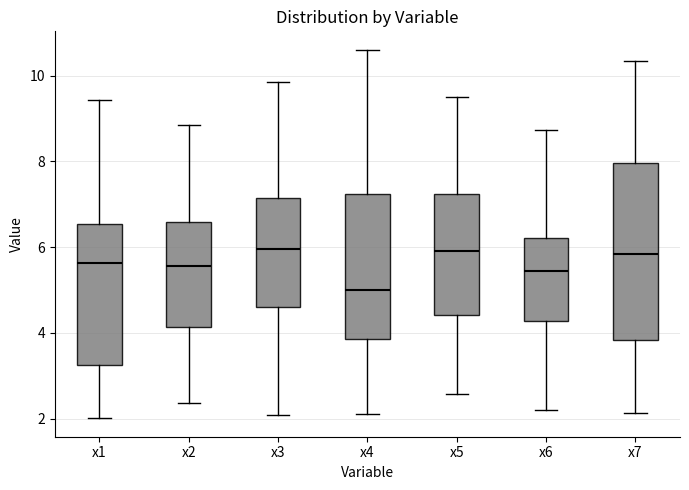

Reading left to right, transcribe this box plot: for each box, give where its median line is, the range the box spans, and where its two whiskers end, as read against the y-axis. The values are not printed on the chart, so give them approximately, as read against the axis.

x1: median 5.6, box 3.2 to 6.6, whiskers 2.0 to 9.4
x2: median 5.6, box 4.2 to 6.6, whiskers 2.4 to 8.8
x3: median 6.0, box 4.6 to 7.2, whiskers 2.0 to 9.8
x4: median 5.0, box 3.8 to 7.2, whiskers 2.0 to 10.6
x5: median 5.8, box 4.4 to 7.2, whiskers 2.6 to 9.6
x6: median 5.4, box 4.2 to 6.2, whiskers 2.2 to 8.8
x7: median 5.8, box 3.8 to 8.0, whiskers 2.2 to 10.4